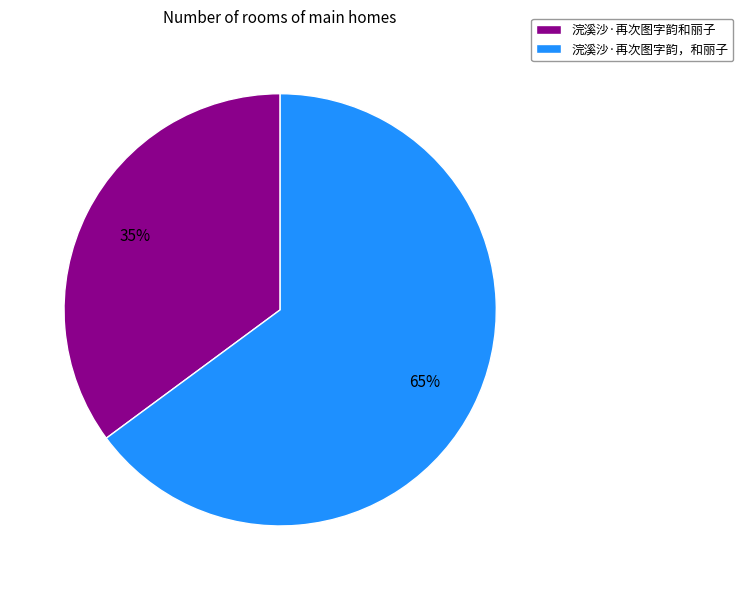

Which category has the biggest portion of the pie?

浣溪沙·再次图字韵，和丽子